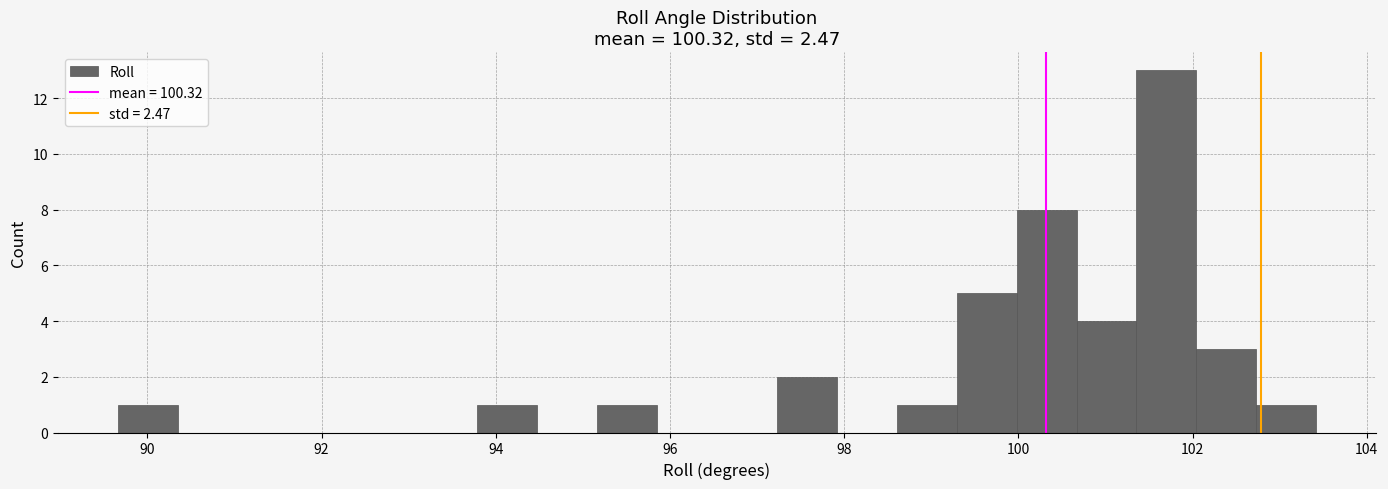

Read against the x-axis, roughly where is the centre of the tallest bar?

101.8